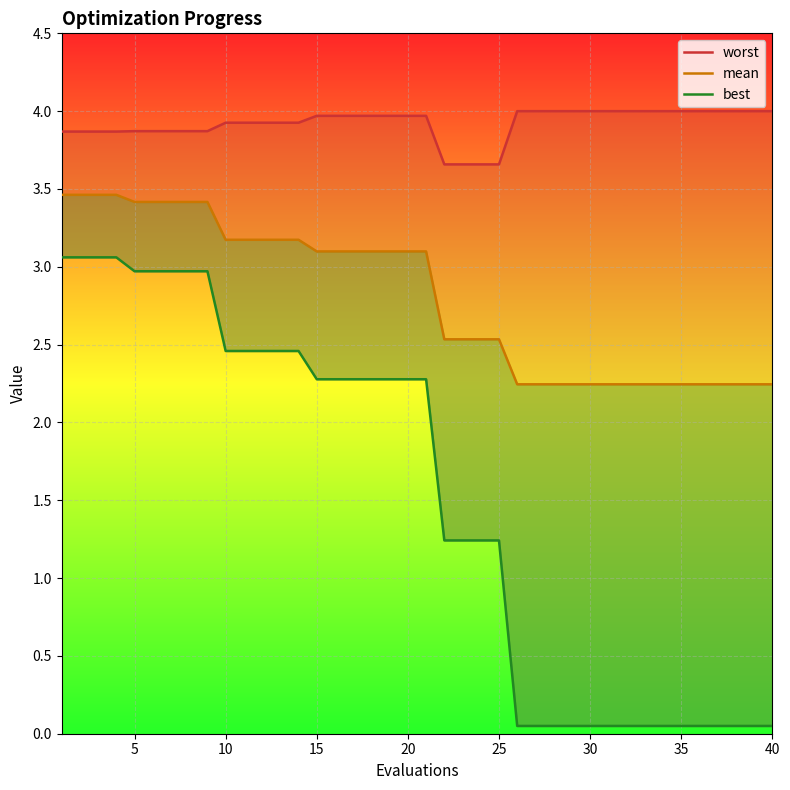

Reading left to right, transcribe all the data shown in this chart.

worst: 3.9	3.9	3.9	3.9	3.9	3.9	3.9	3.9	3.9	3.9	3.9	3.9	3.9	3.9	4.0	4.0	4.0	4.0	4.0	4.0	4.0	3.7	3.7	3.7	3.7	4.0	4.0	4.0	4.0	4.0	4.0	4.0	4.0	4.0	4.0	4.0	4.0	4.0	4.0	4.0
mean: 3.5	3.5	3.5	3.5	3.4	3.4	3.4	3.4	3.4	3.2	3.2	3.2	3.2	3.2	3.1	3.1	3.1	3.1	3.1	3.1	3.1	2.5	2.5	2.5	2.5	2.2	2.2	2.2	2.2	2.2	2.2	2.2	2.2	2.2	2.2	2.2	2.2	2.2	2.2	2.2
best: 3.1	3.1	3.1	3.1	3.0	3.0	3.0	3.0	3.0	2.5	2.5	2.5	2.5	2.5	2.3	2.3	2.3	2.3	2.3	2.3	2.3	1.2	1.2	1.2	1.2	0.0	0.0	0.0	0.0	0.0	0.0	0.0	0.0	0.0	0.0	0.0	0.0	0.0	0.0	0.0